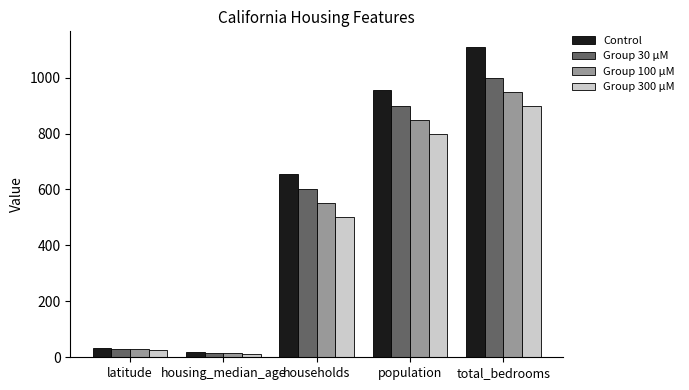

Count the number of data series in this chart.

4